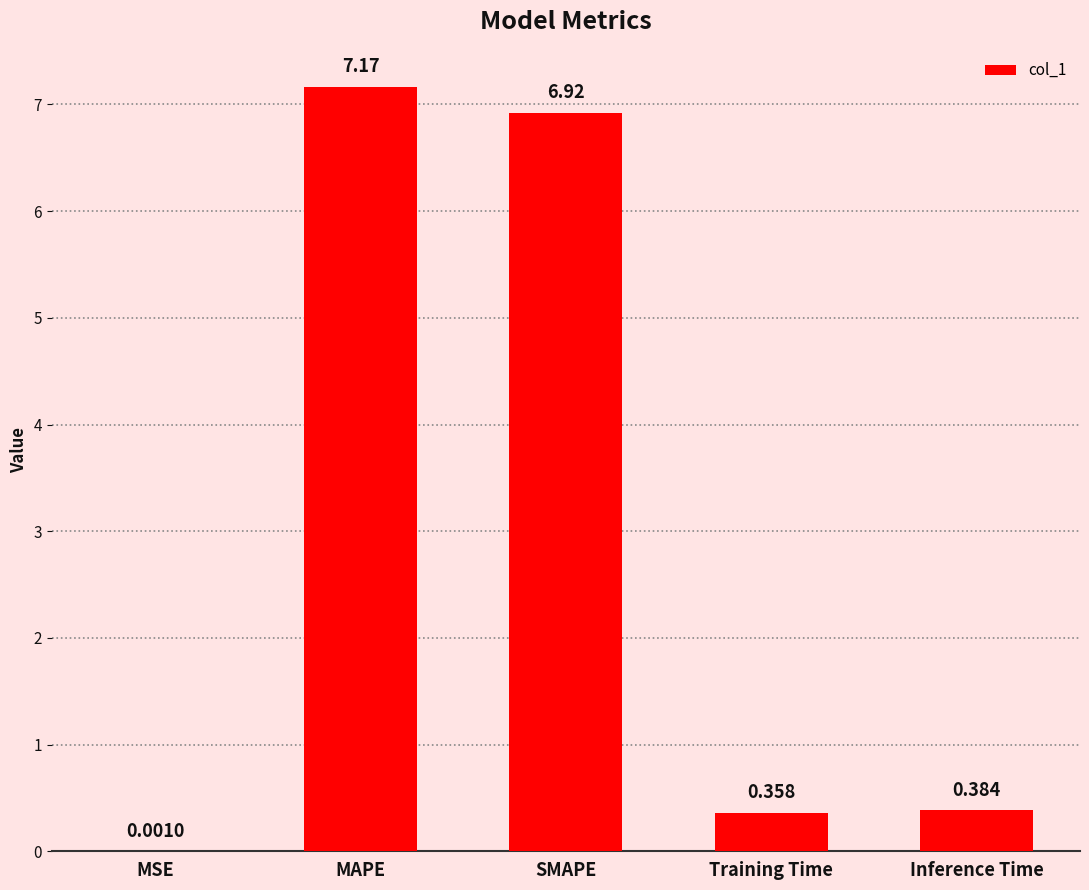

What is the sum of all values?

14.8